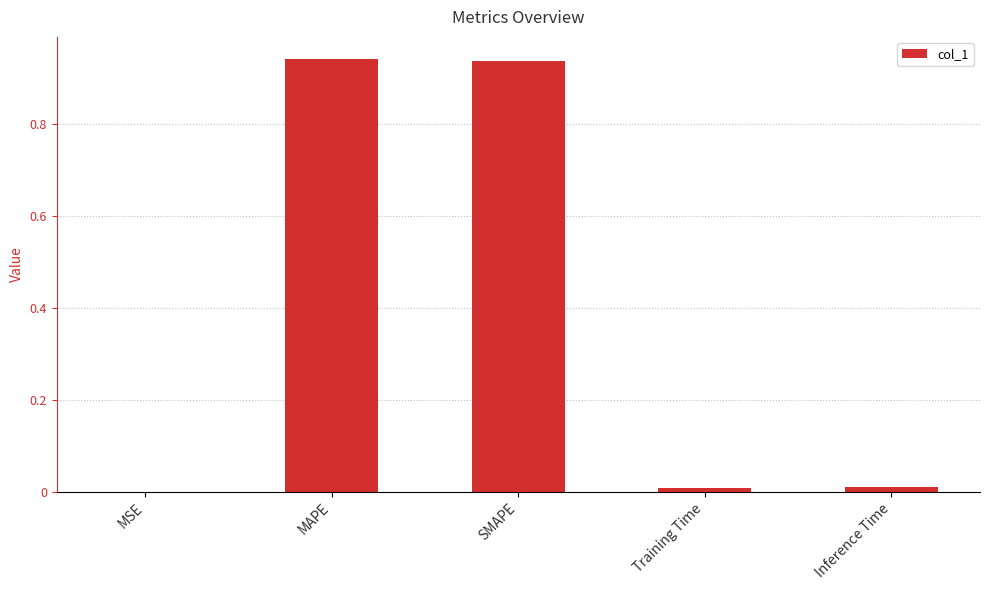

Is it true that the value at Inference Time is 0.0?

True